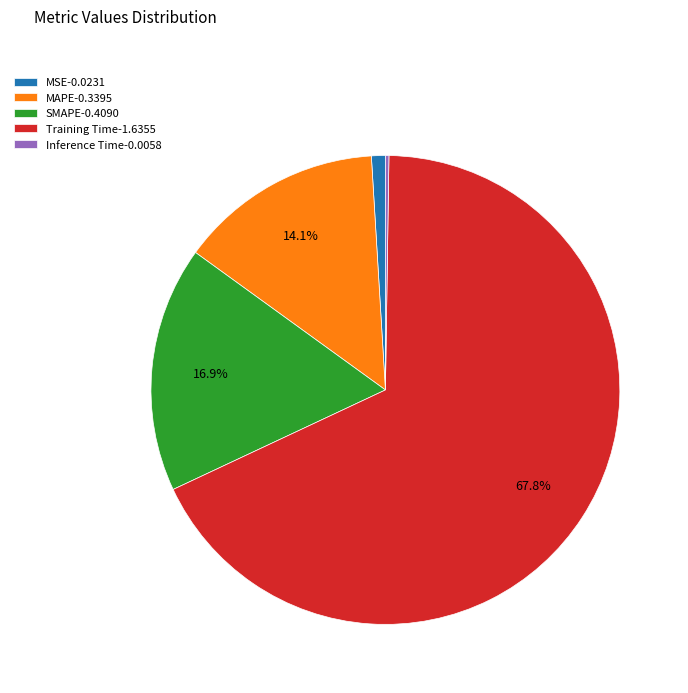

Is there any slice that represents more than half of the pie?

Yes